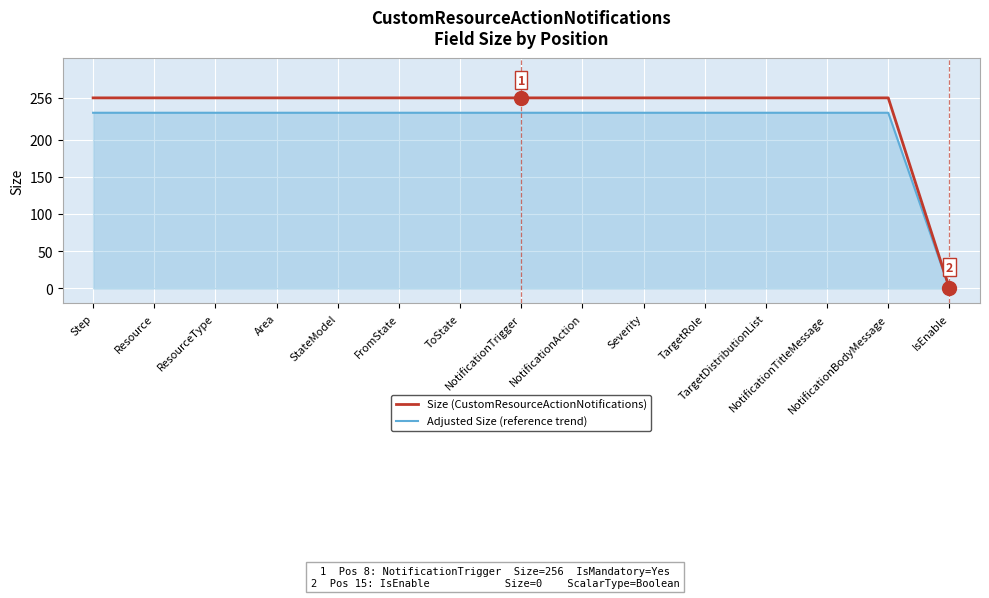

Reading left to right, extract all data points from this chart.

Size (CustomResourceActionNotifications): Step=256	Resource=256	ResourceType=256	Area=256	StateModel=256	FromState=256	ToState=256	NotificationTrigger=256	NotificationAction=256	Severity=256	TargetRole=256	TargetDistributionList=256	NotificationTitleMessage=256	NotificationBodyMessage=256	IsEnable=0
Adjusted Size (reference trend): Step=236	Resource=236	ResourceType=236	Area=236	StateModel=236	FromState=236	ToState=236	NotificationTrigger=236	NotificationAction=236	Severity=236	TargetRole=236	TargetDistributionList=236	NotificationTitleMessage=236	NotificationBodyMessage=236	IsEnable=0